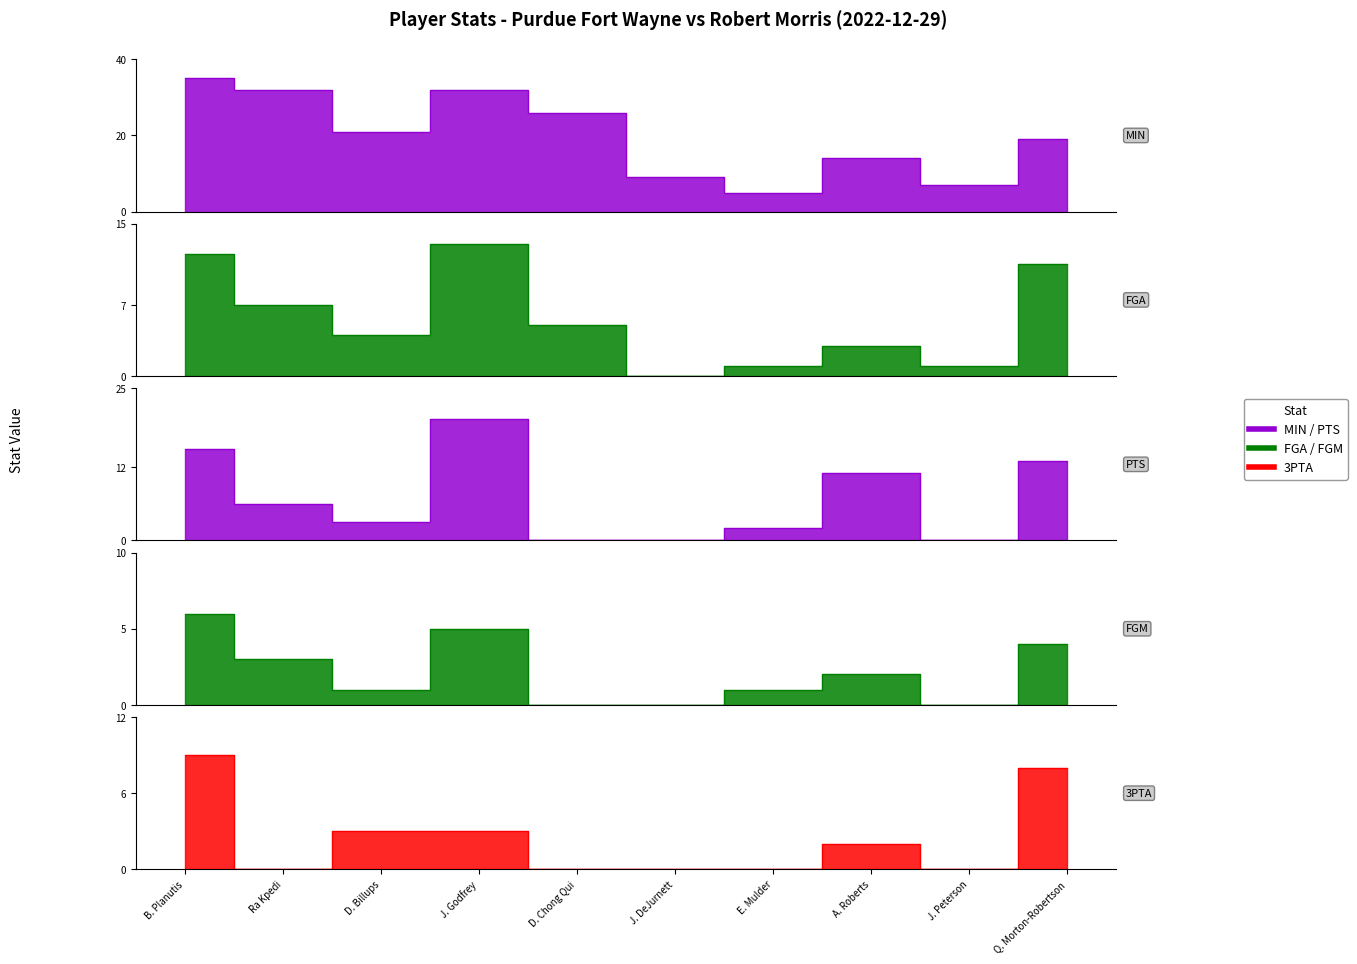

List the series in order of their peak value, highest first.

MIN, PTS, FGA, 3PTA, FGM